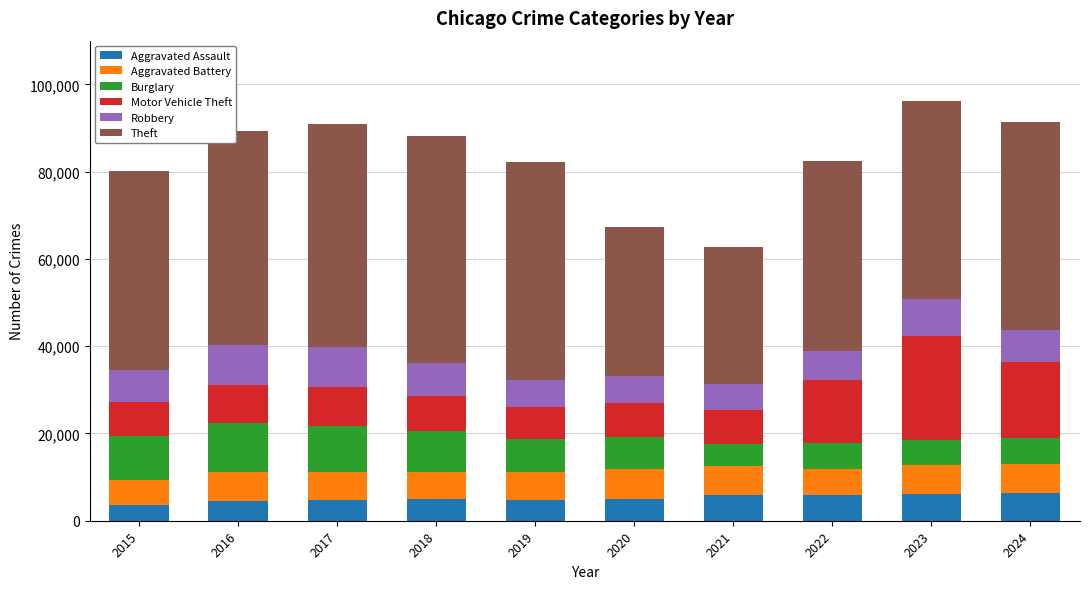

What is the minimum value for Aggravated Assault?

3620